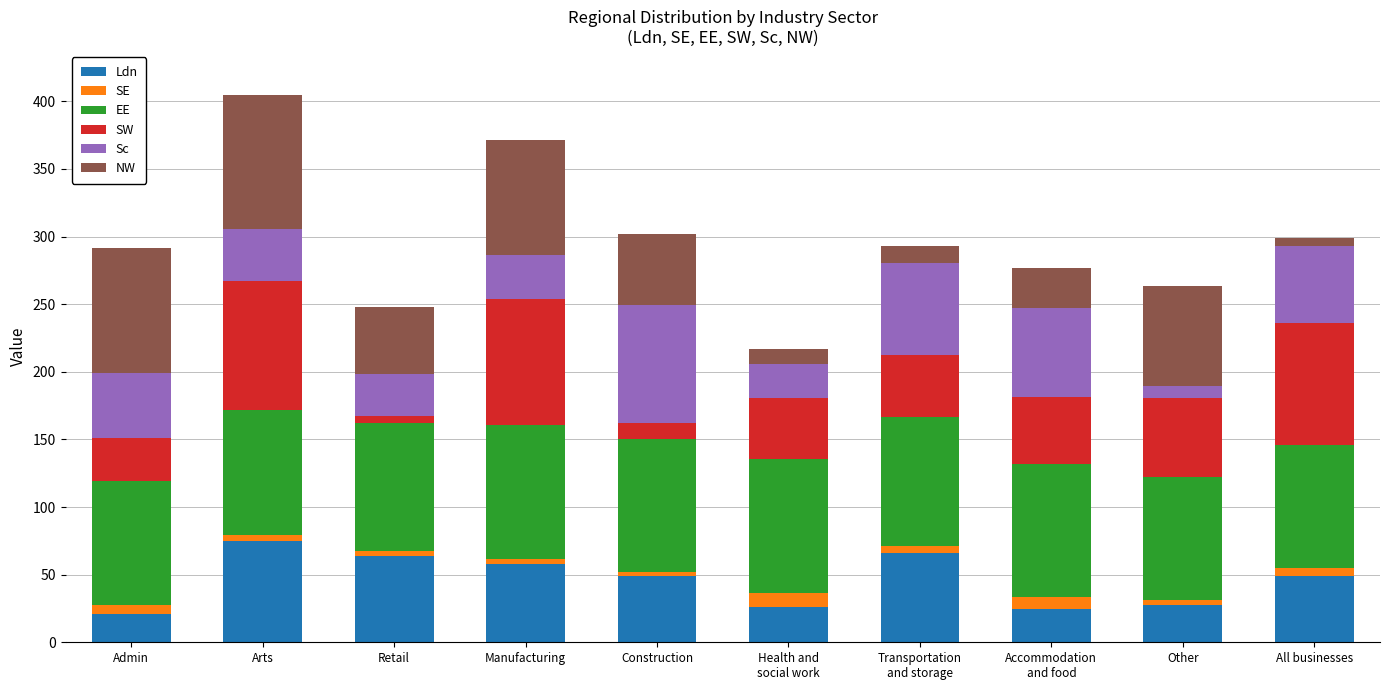

What is the difference between the second highest and minimum values in the Ldn series?

45.2